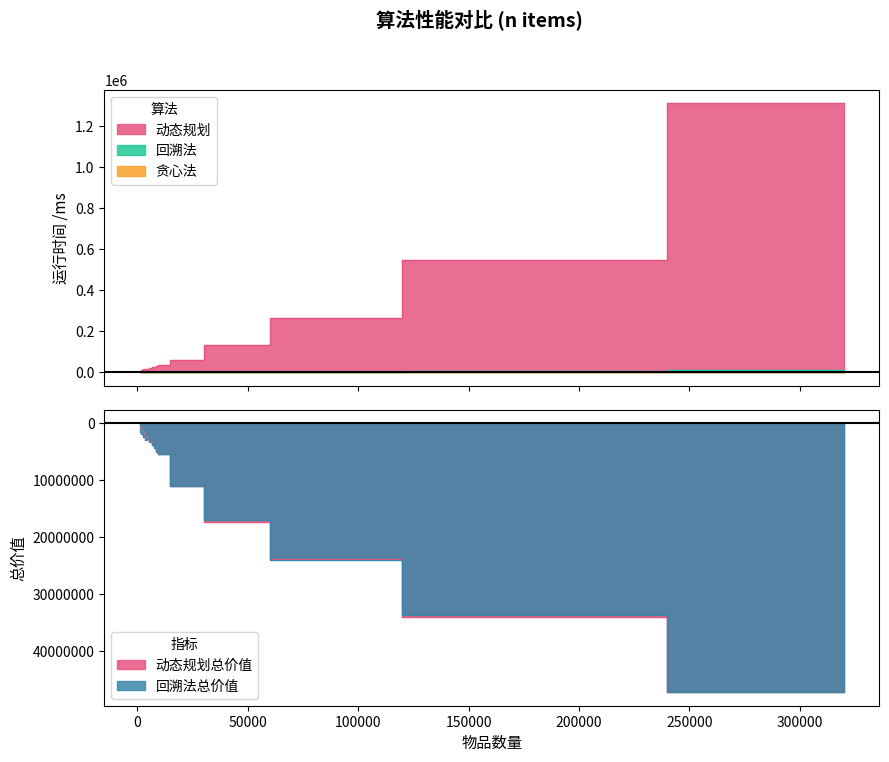

At which category does 动态规划 reach its first local valley?

5000